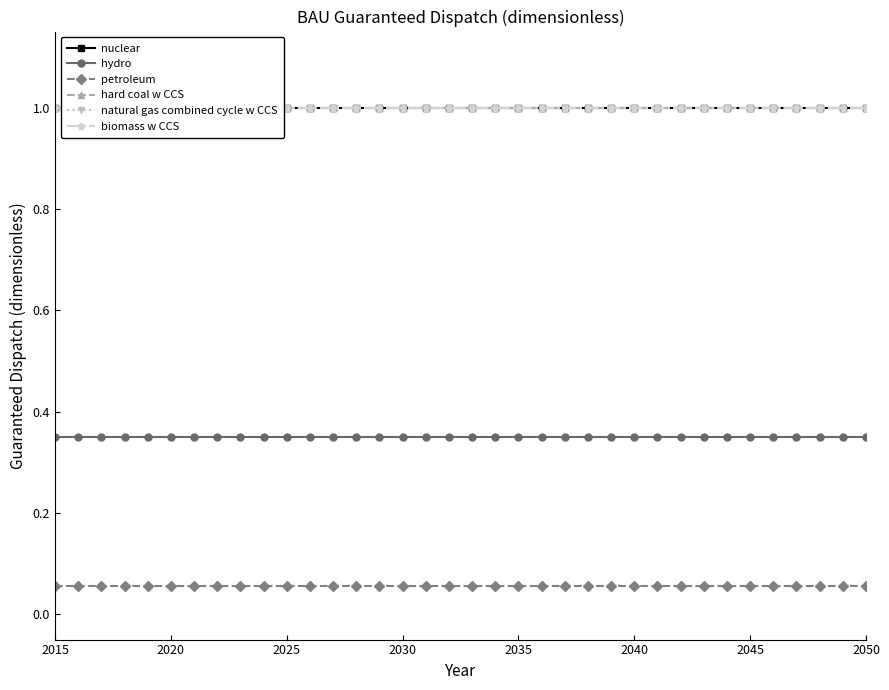

At how many categories does at least one series exceed 0?

36